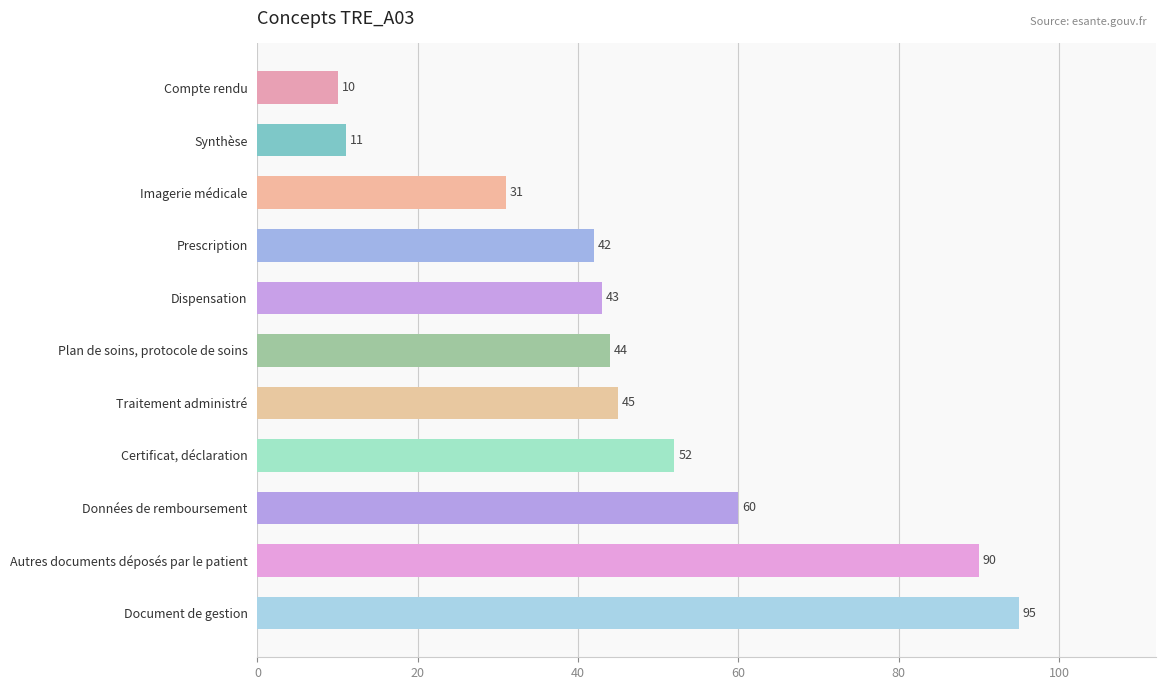

Reading top to bottom, what are all the values shown in this chart?

10	11	31	42	43	44	45	52	60	90	95